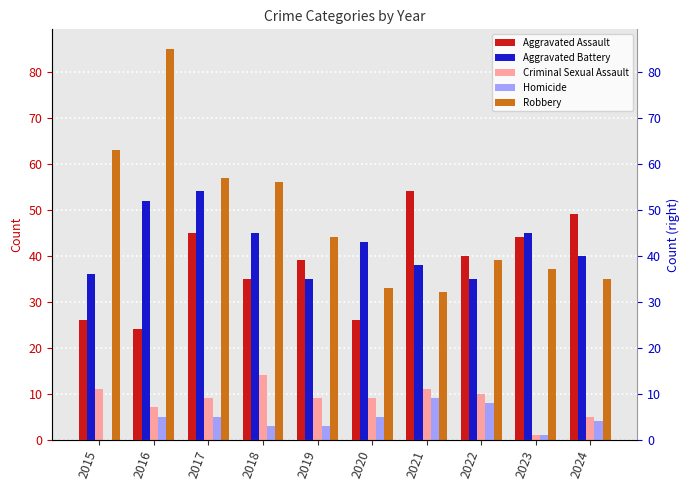

At which label does Robbery reach its peak?

2016